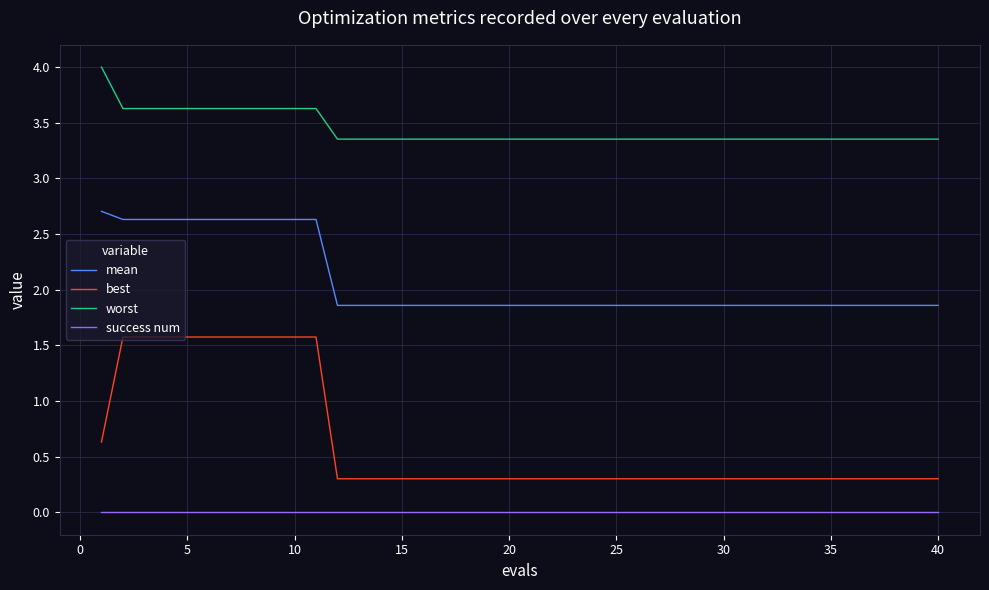

What is the sum of all best values?

25.2